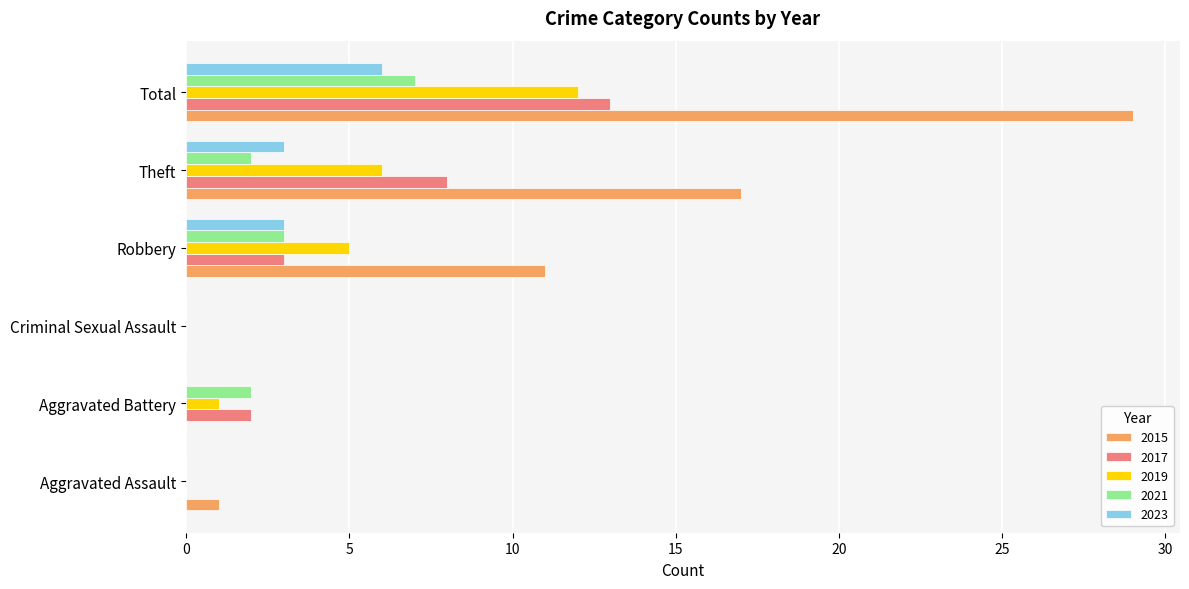

Is the value of 2017 at Theft greater than the value of 2021 at Total?

Yes